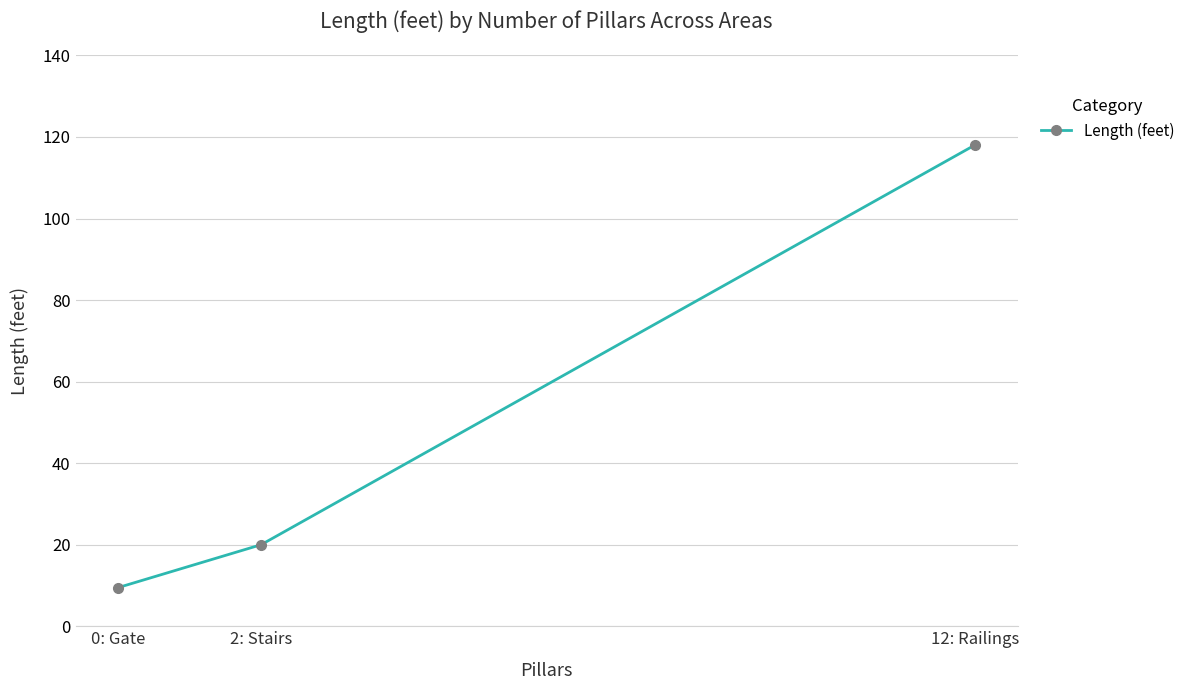

What is the value of the 3rd point from the left?

118.0